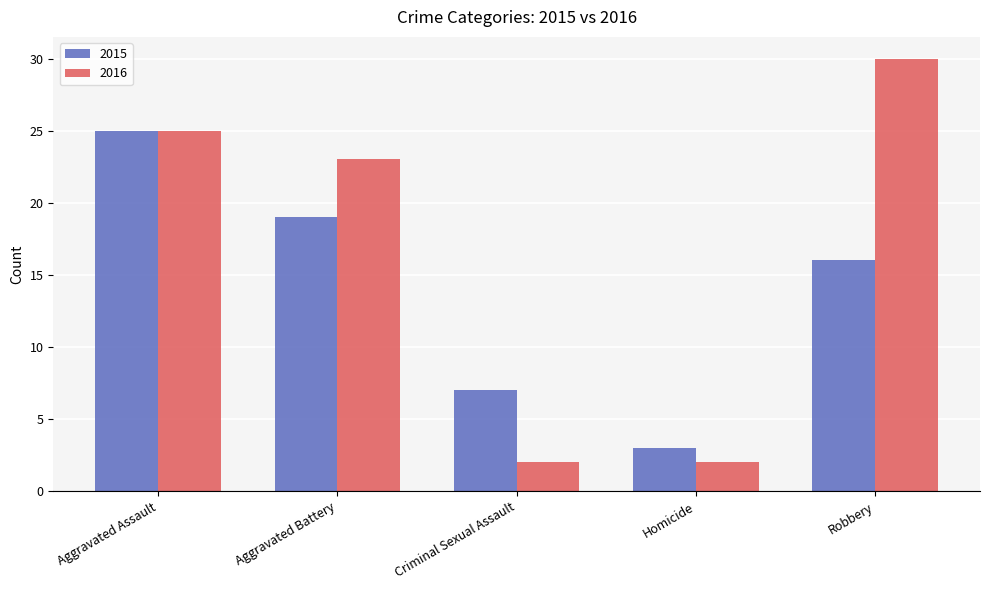

What is the sum of all 2015 values?

70